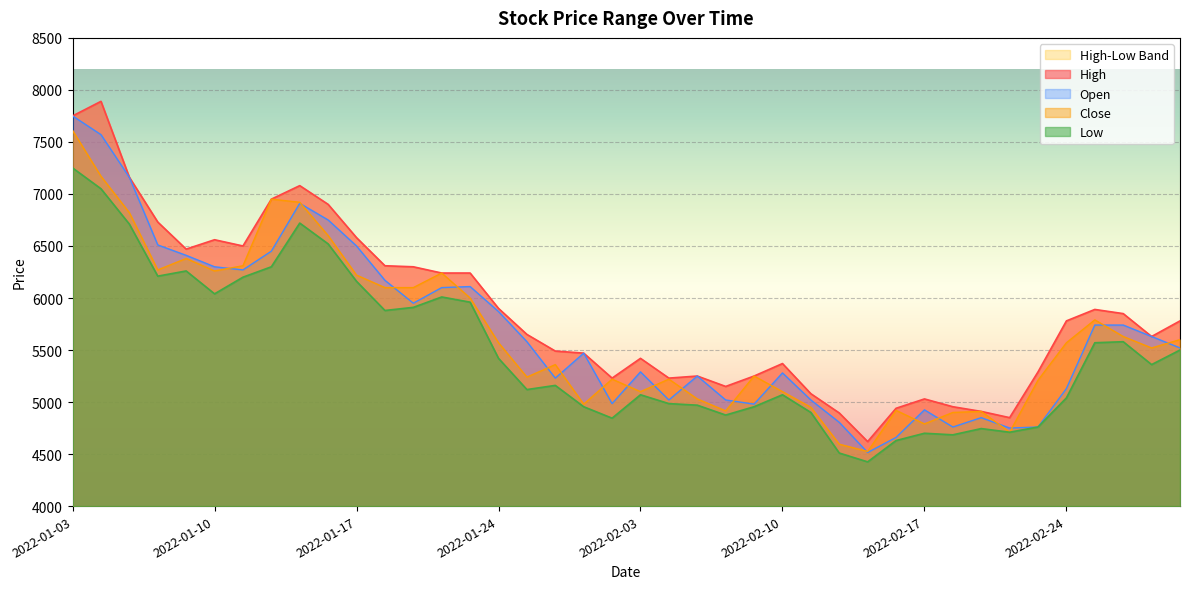

At how many categories does at least one series exceed 6959?

4